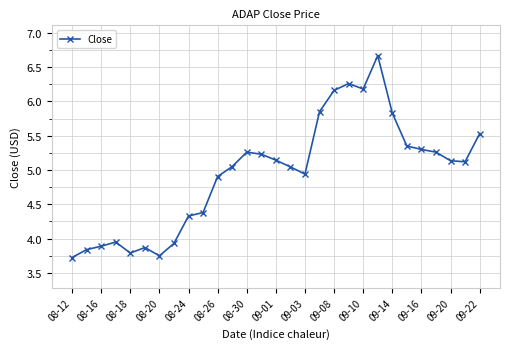

What is the value of the 22nd point from the left?

6.7